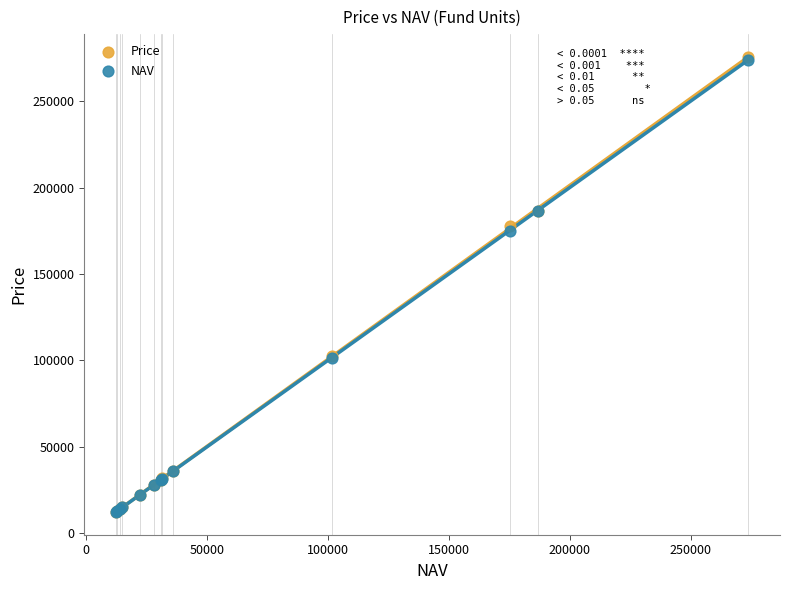

Which series has the widest spread of Y values?

Price